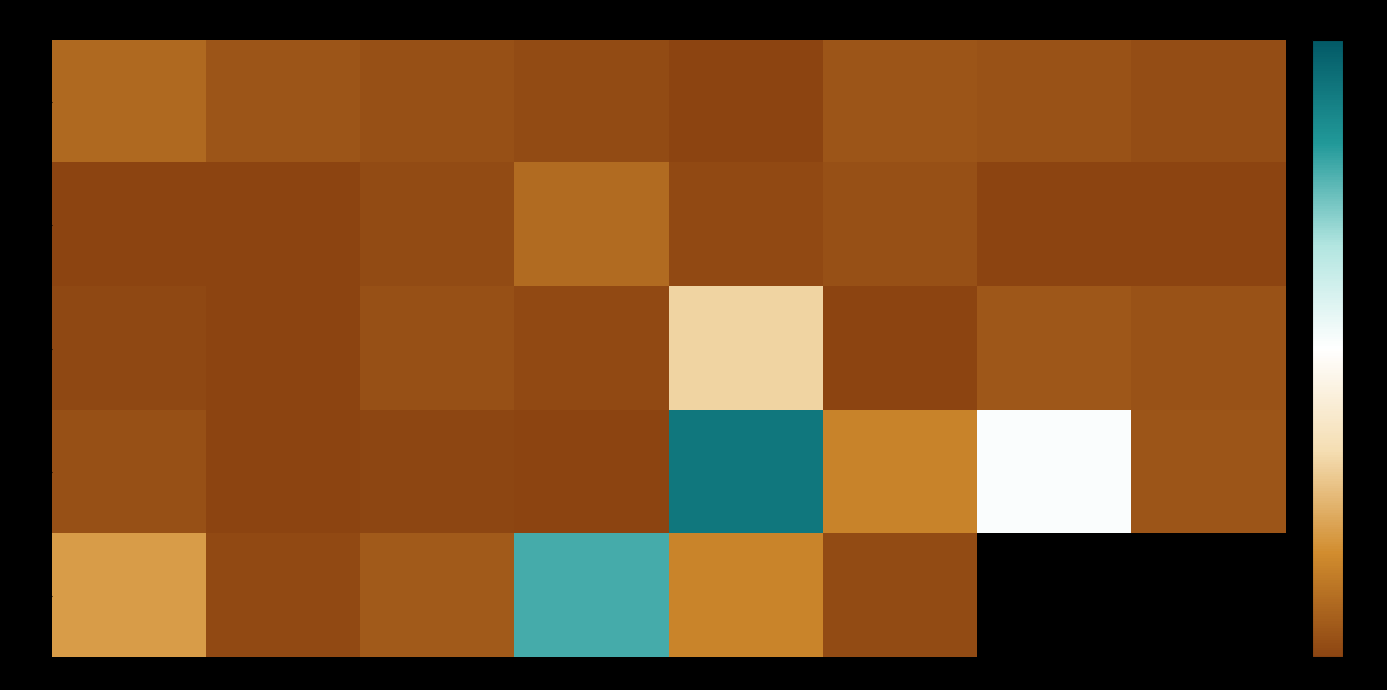

Which series has the widest spread of values?

row 3